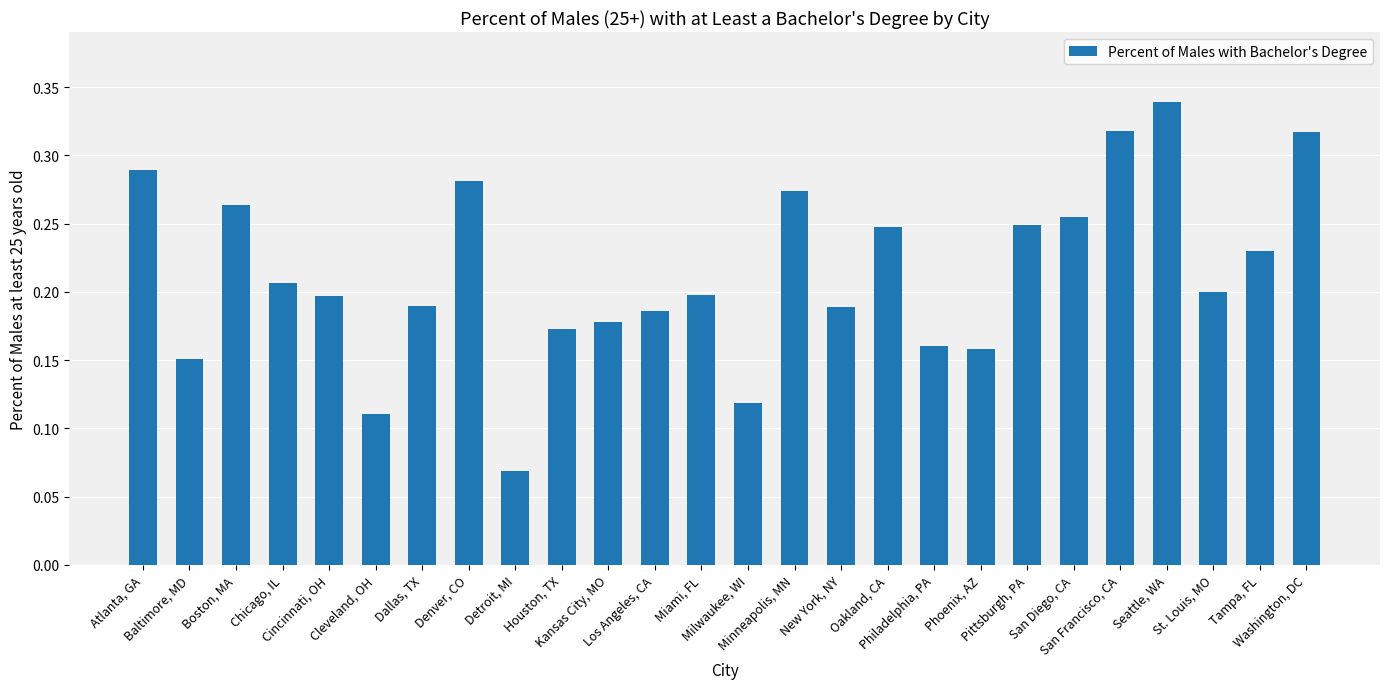

The value at New York, NY is 0.2. True or false?

True